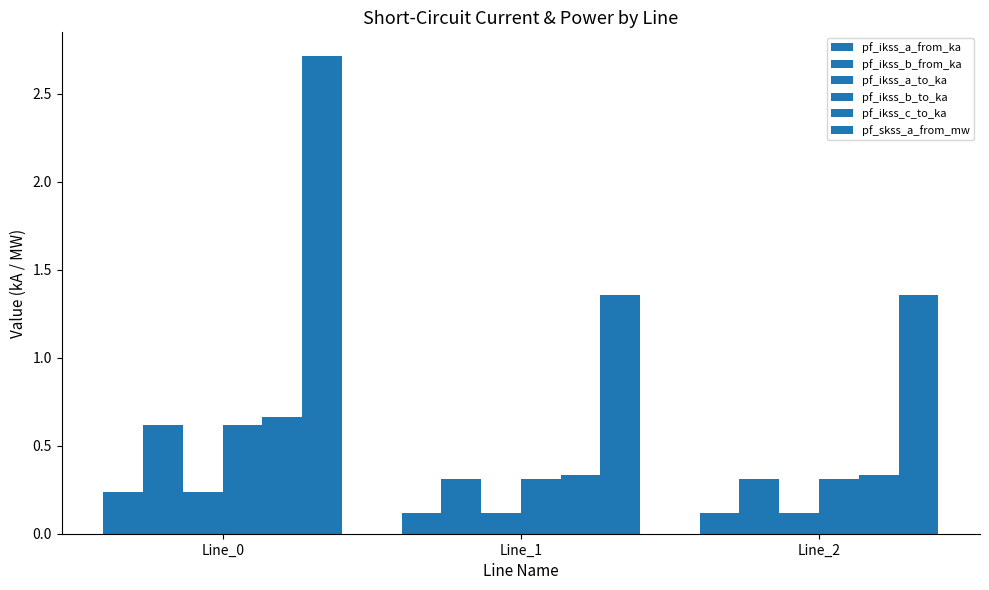

How many bars are there in total?

18